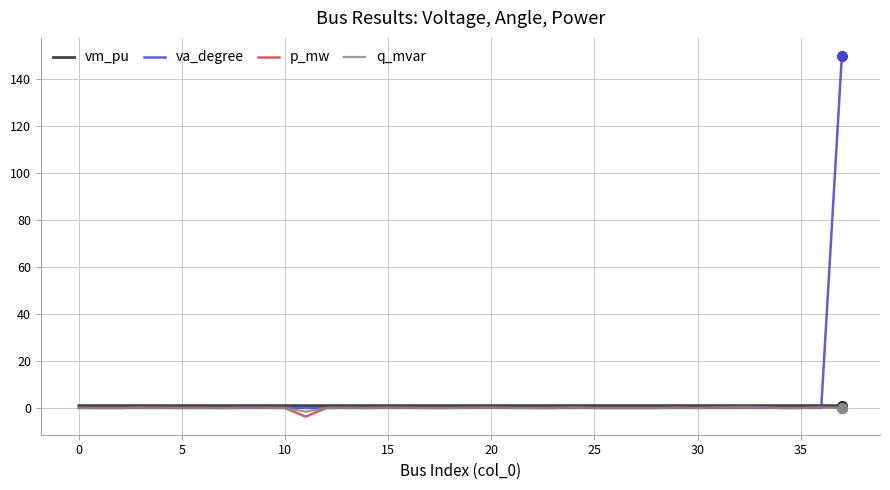

What are all the series names shown in the legend?

vm_pu, va_degree, p_mw, q_mvar